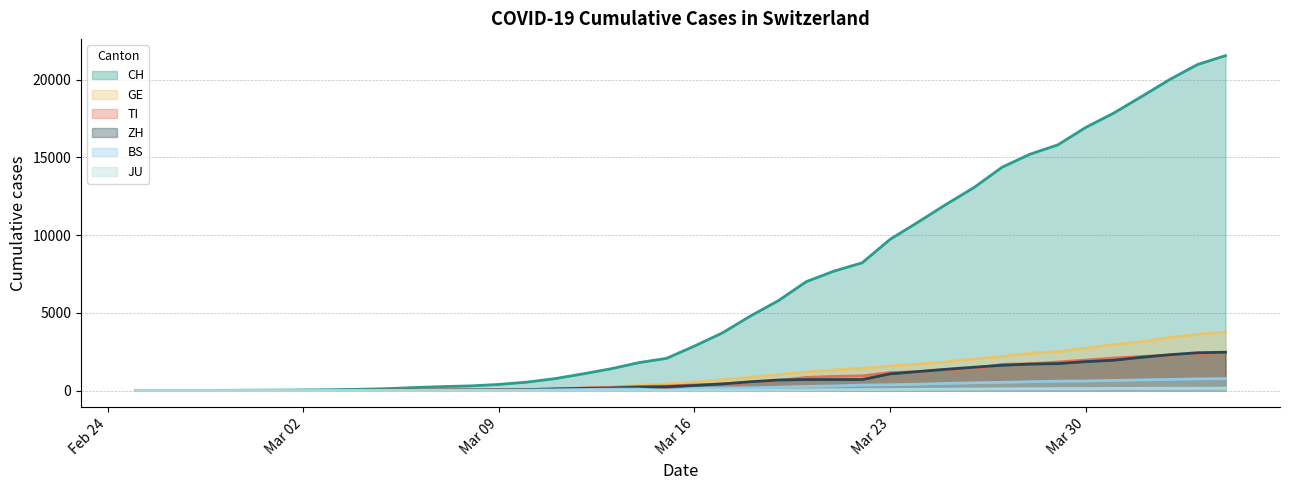

True or false: CH and JU cross at least once.

False